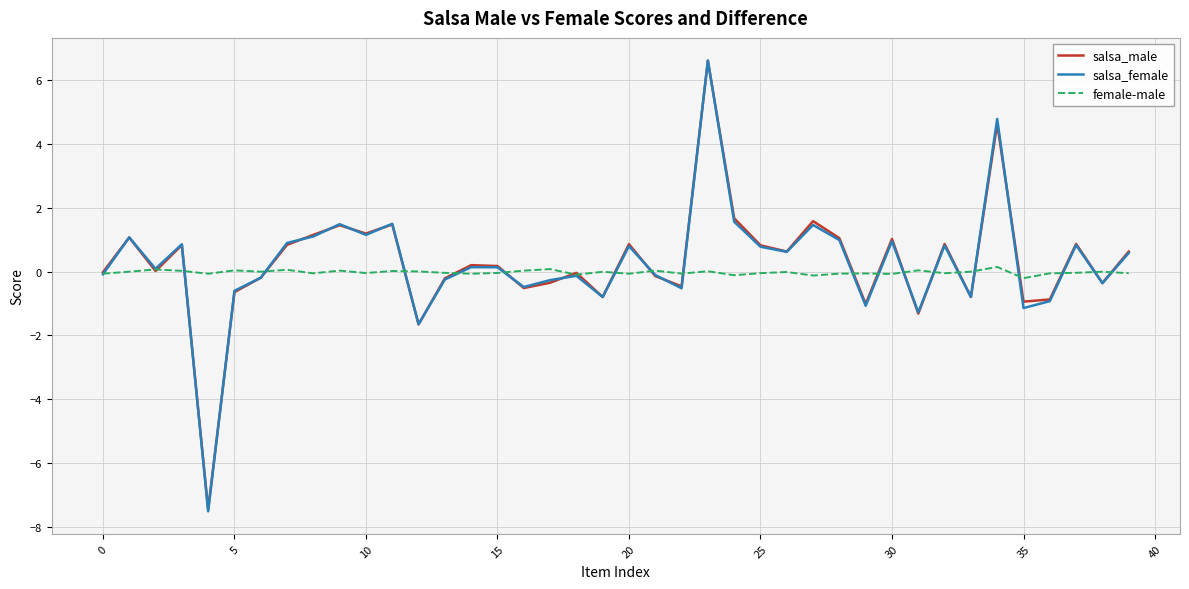

What is the sum of all salsa_male values?

12.0